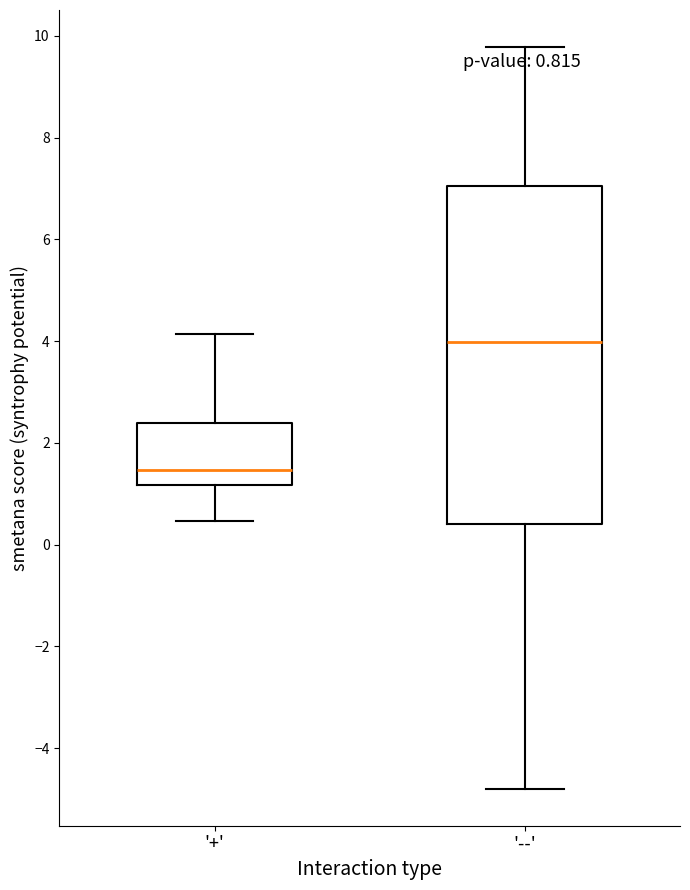

Which box has the lowest median line?

'+'